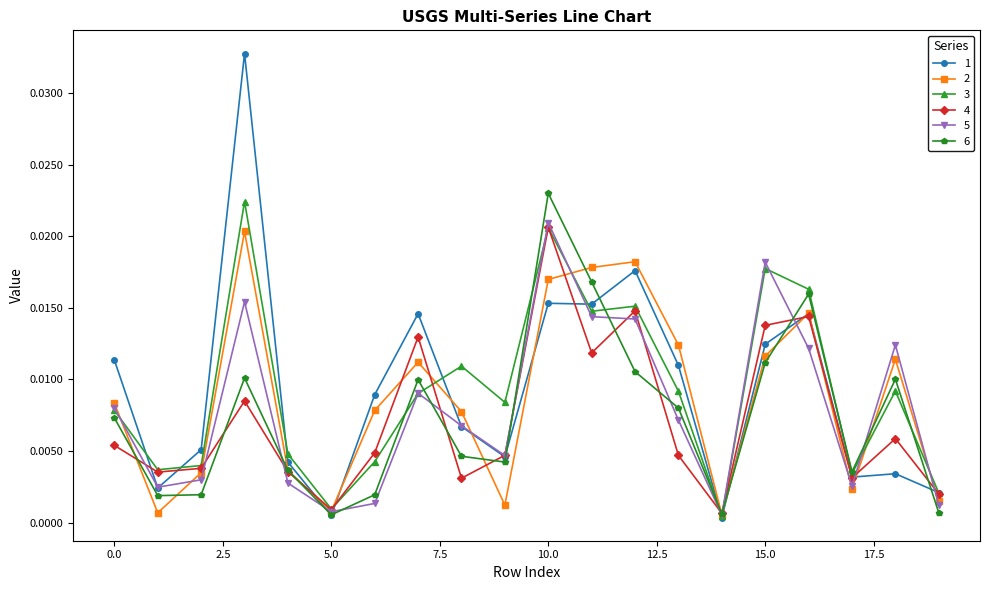

How many interior local peaks does the 6 series have?

5